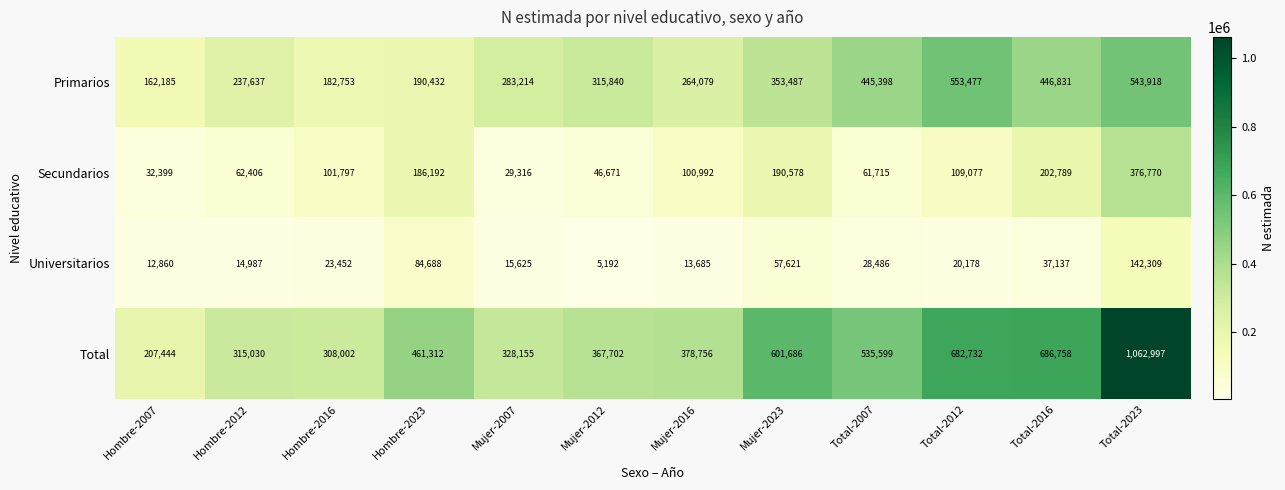

Rank the series by their average value, from highest to lowest.

Total, Primarios, Secundarios, Universitarios